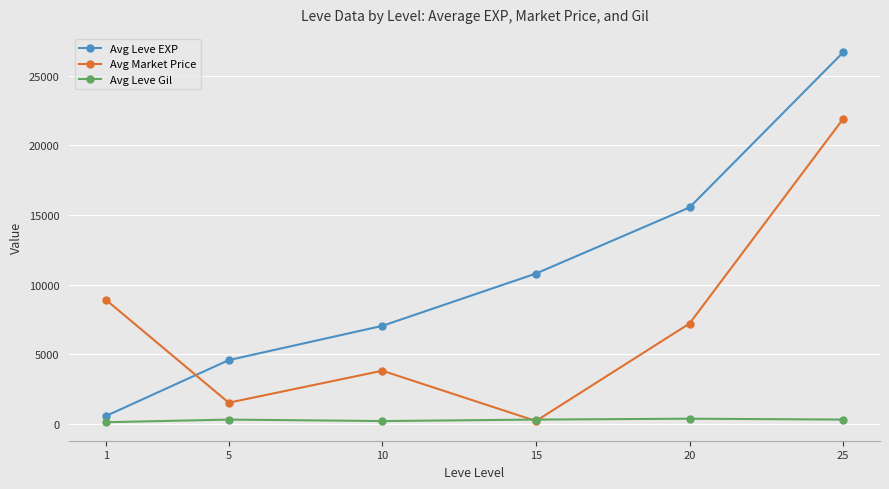

What is the greatest value displayed?

26682